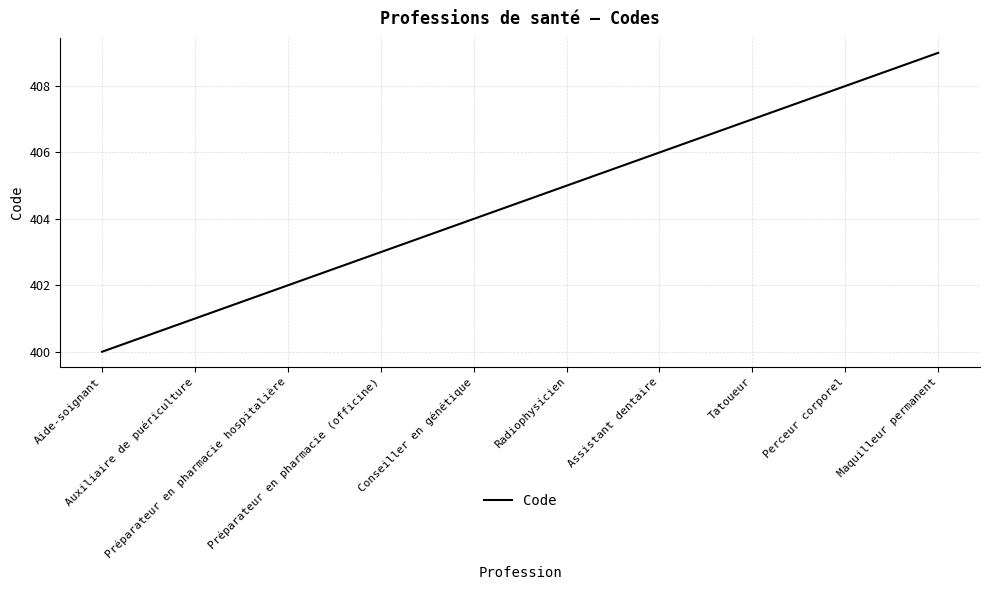

What is the greatest value displayed?

409